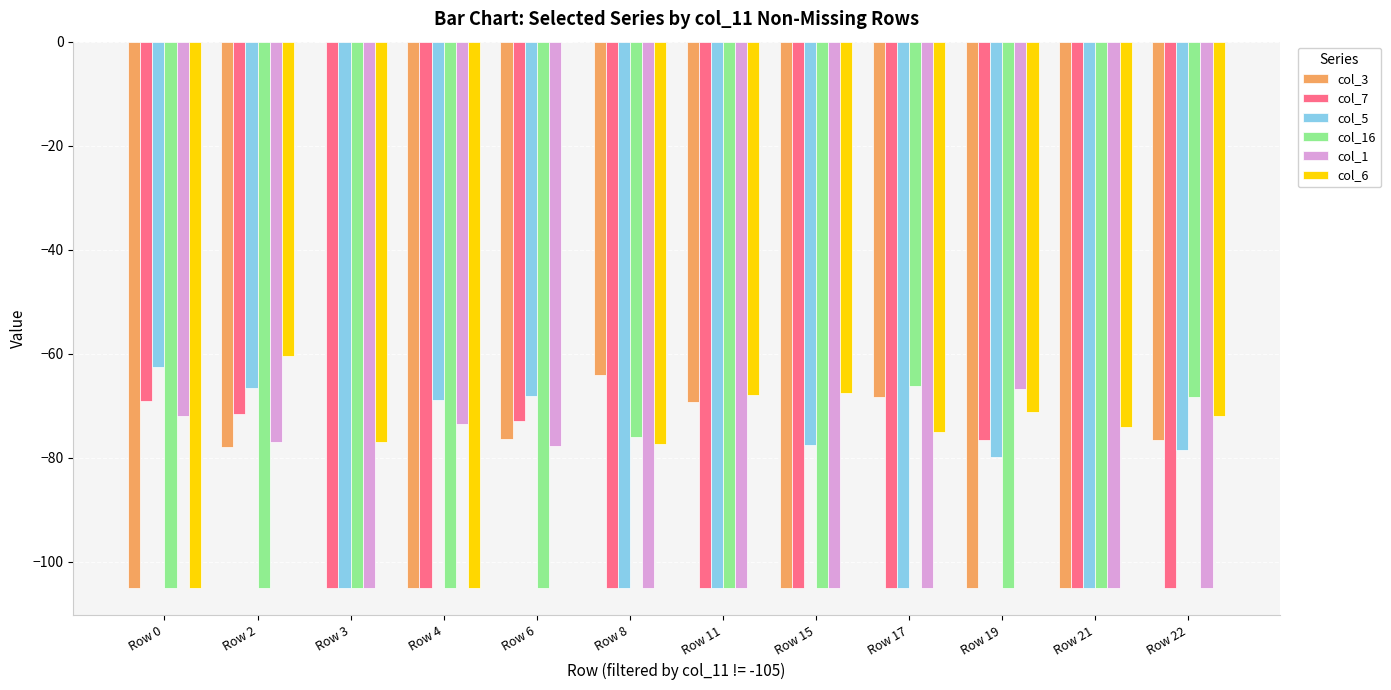

Between Row 3 and Row 19, which series saw the biggest shift?

col_3